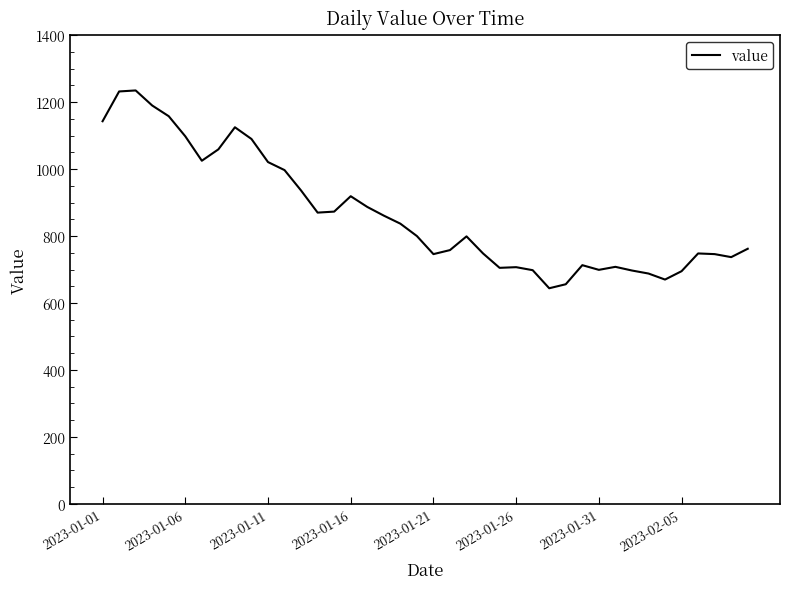

What is the smallest value displayed?

644